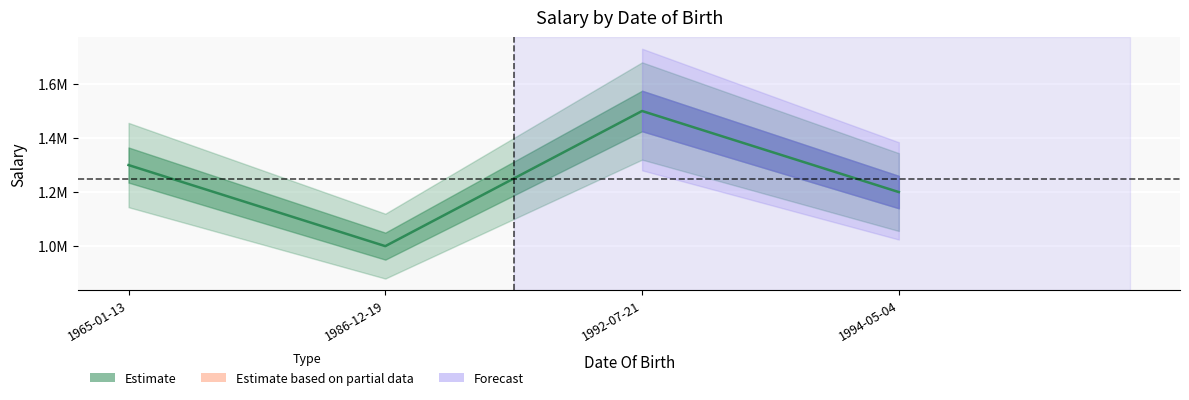

What is the sum of the values at 1986-12-19 and 1992-07-21?

2500000